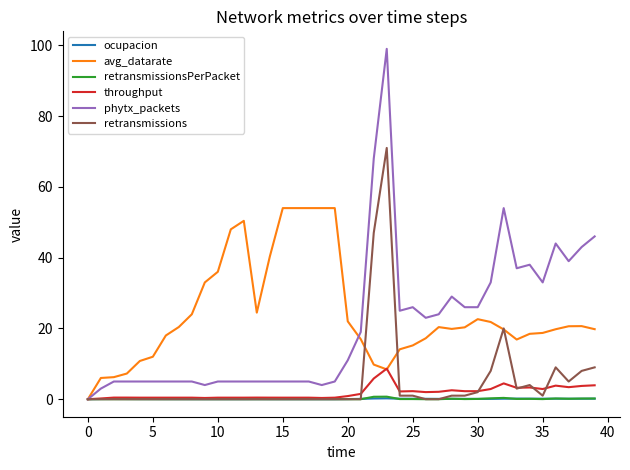

Which series has the largest range (max minus min)?

phytx_packets